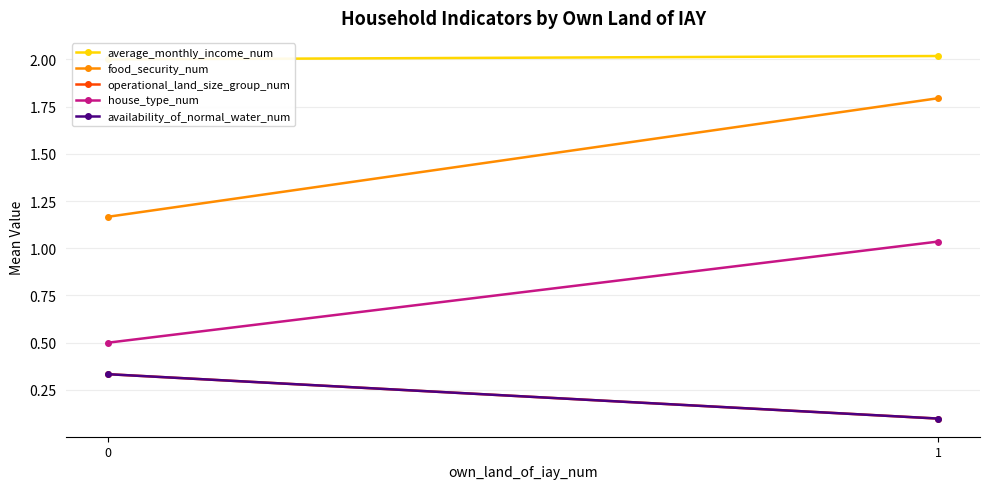

What is the value of the operational_land_size_group_num point at the 2nd from the left?

0.1